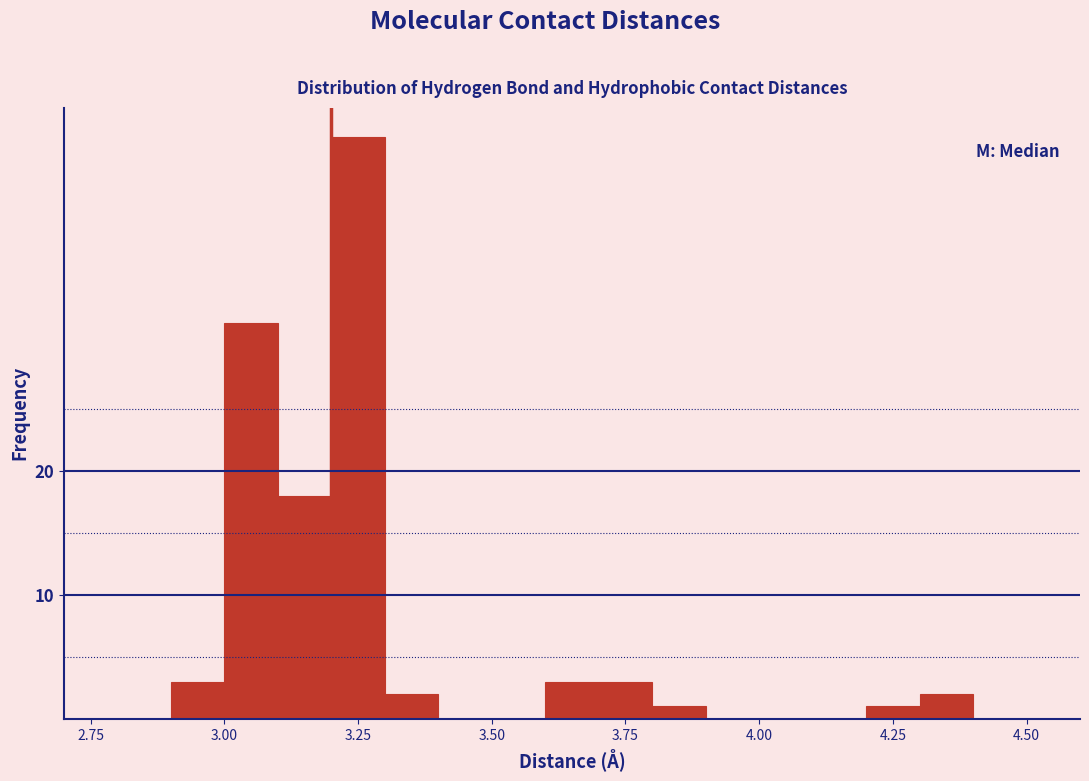

Read against the x-axis, roughly where is the centre of the tallest bar?

3.25